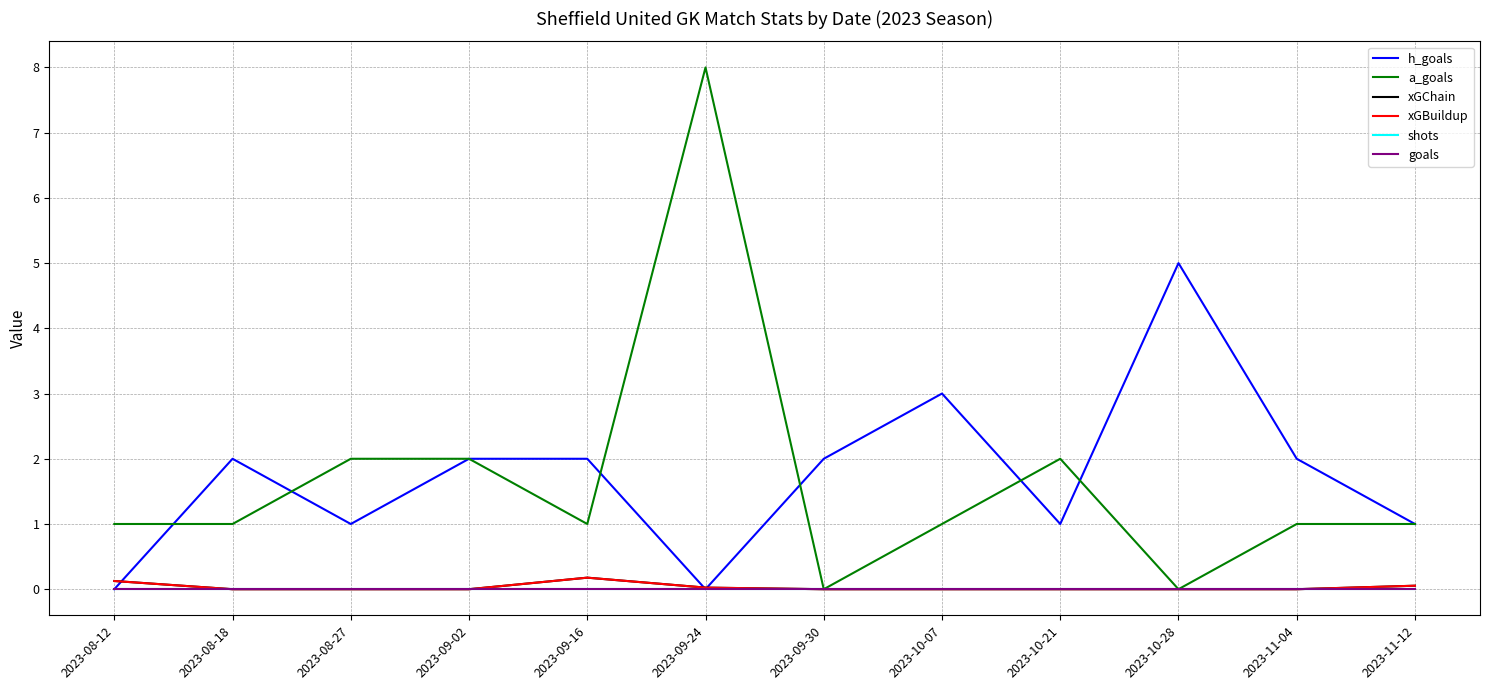

Reading left to right, what are all the values shown in this chart?

h_goals: 0.0	2.0	1.0	2.0	2.0	0.0	2.0	3.0	1.0	5.0	2.0	1.0
a_goals: 1.0	1.0	2.0	2.0	1.0	8.0	0.0	1.0	2.0	0.0	1.0	1.0
xGChain: 0.1	0.0	0.0	0.0	0.2	0.0	0.0	0.0	0.0	0.0	0.0	0.1
xGBuildup: 0.1	0.0	0.0	0.0	0.2	0.0	0.0	0.0	0.0	0.0	0.0	0.1
shots: 0.0	0.0	0.0	0.0	0.0	0.0	0.0	0.0	0.0	0.0	0.0	0.0
goals: 0.0	0.0	0.0	0.0	0.0	0.0	0.0	0.0	0.0	0.0	0.0	0.0